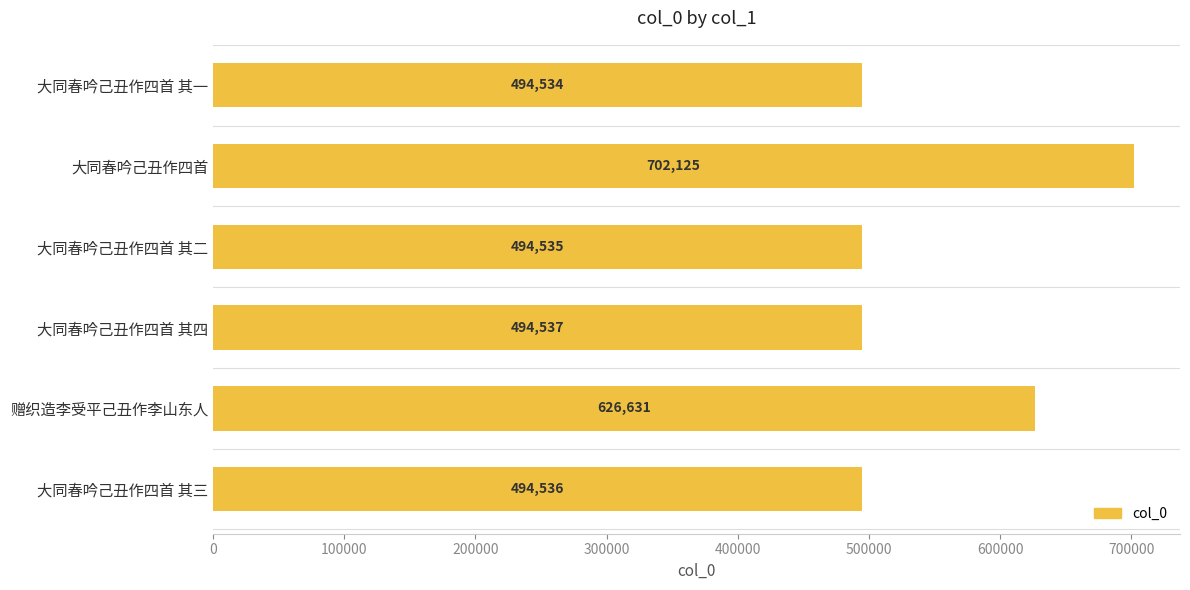

Which label corresponds to the largest value in the chart?

大同春吟己丑作四首